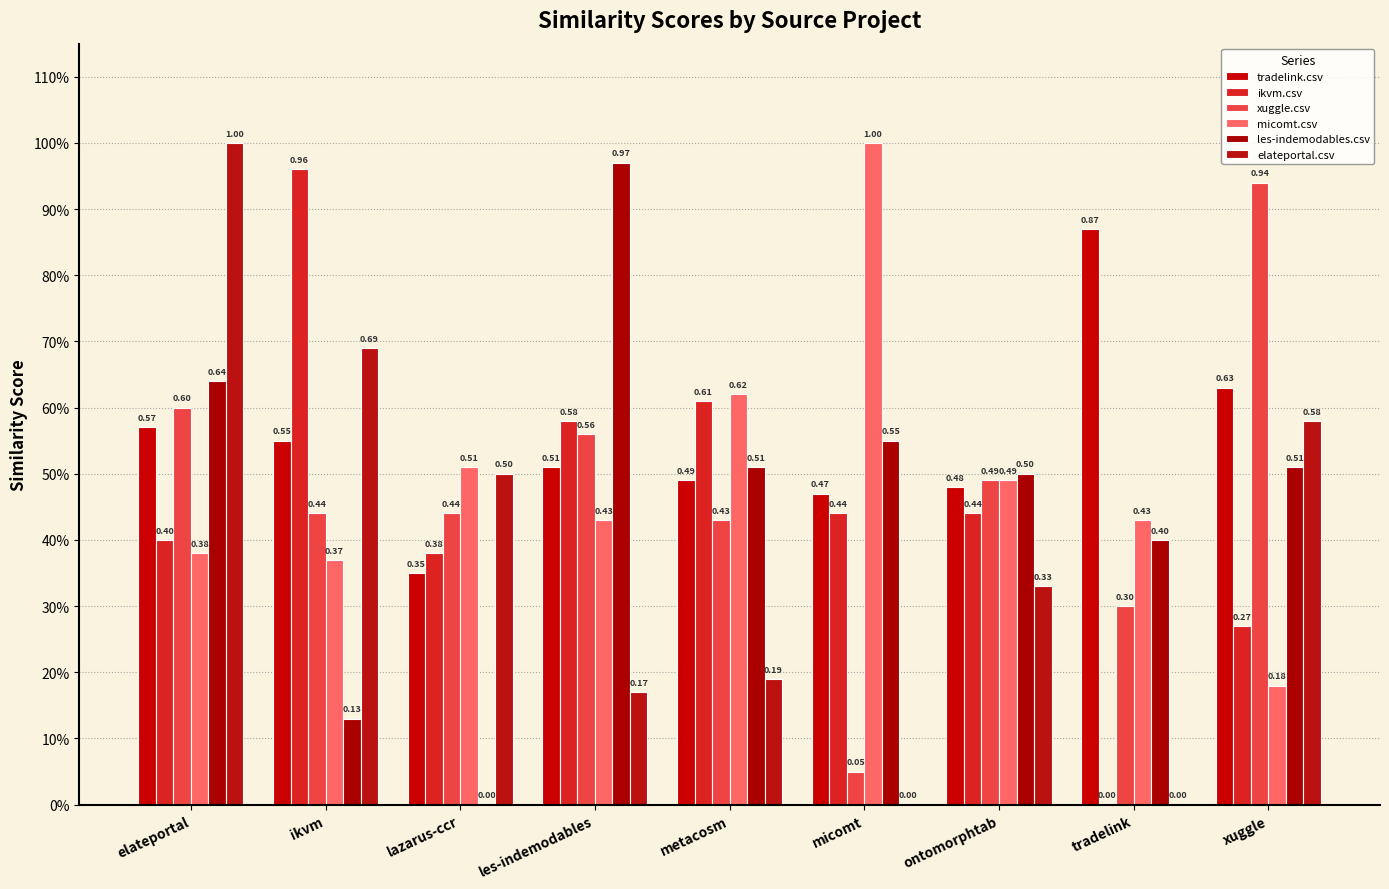

At how many categories does at least one series exceed 0?

9